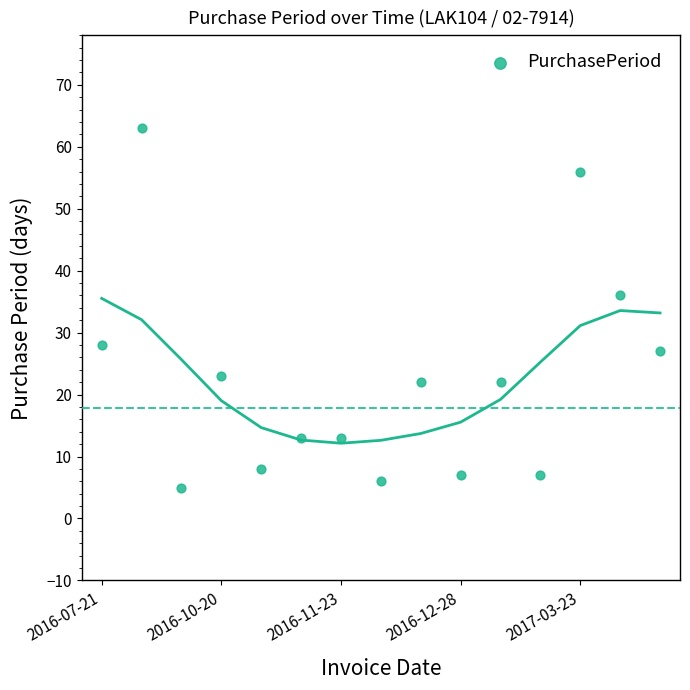

What Y value in the scatter plot is closest to 34?

36